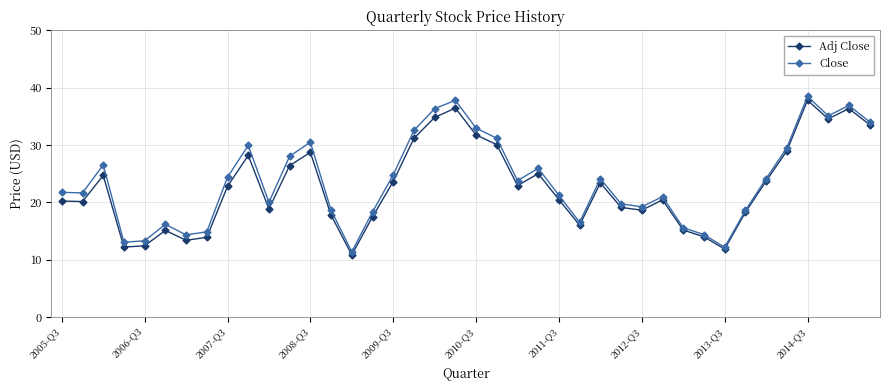

Rank the series by their maximum value, from lowest to highest.

Adj Close, Close